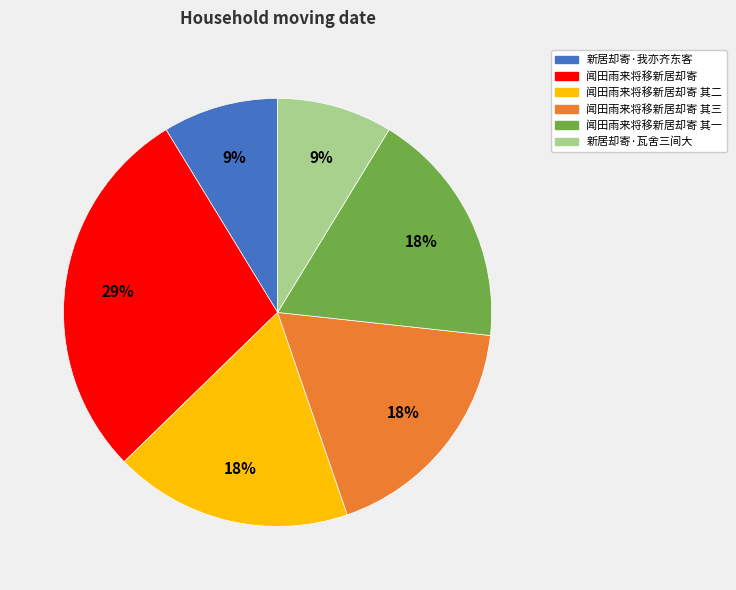

To the nearest percent, what is the average slice percentage?

17%